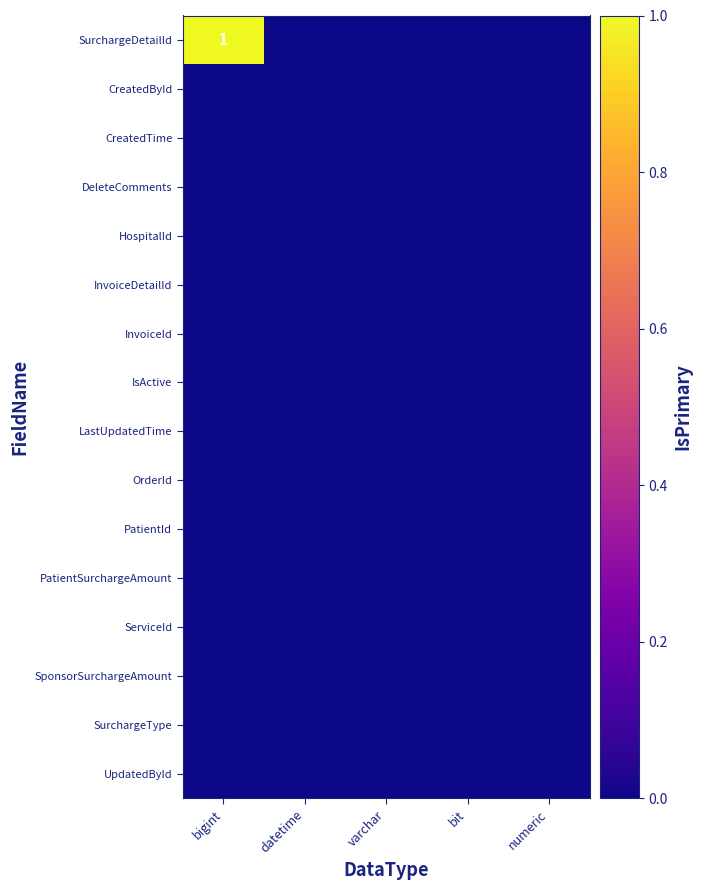

At which category is the sum across all series the highest?

bigint